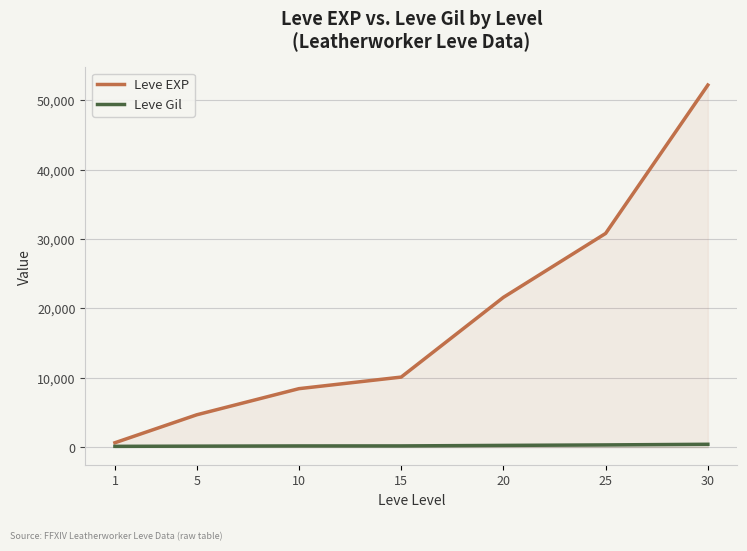

Reading left to right, transcribe all the data shown in this chart.

Leve EXP: 1=630	5=4660	10=8430	15=10100	20=21600	25=30820	30=52220
Leve Gil: 1=112	5=140	10=172	15=174	20=248	25=317	30=410